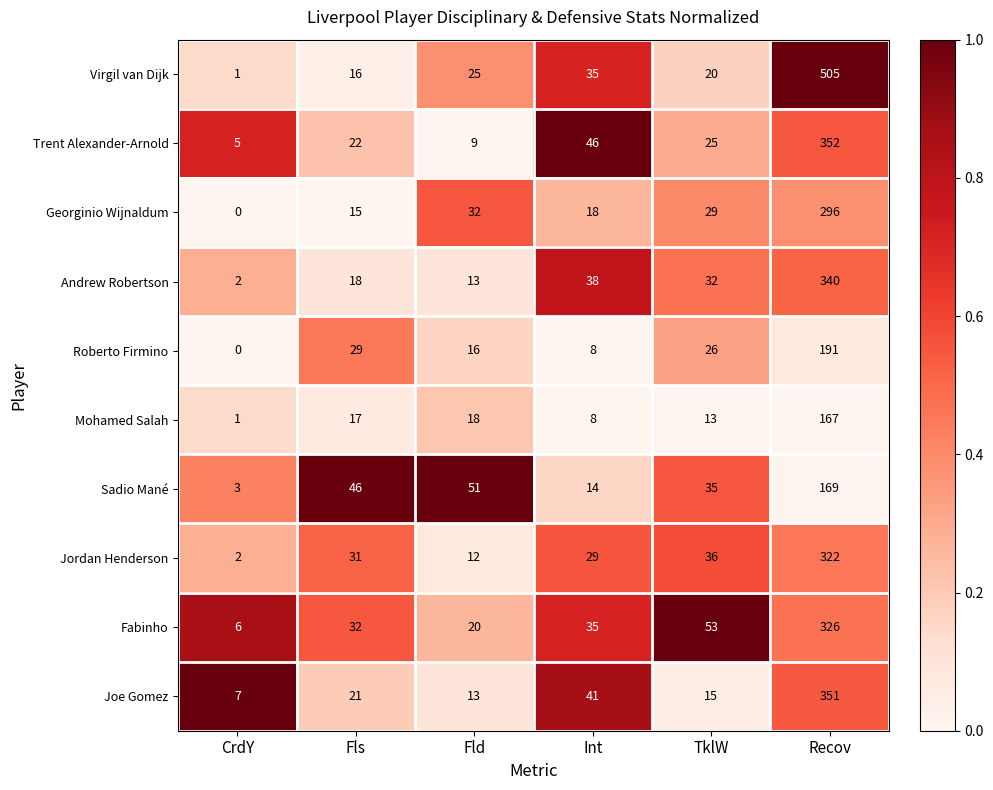

What is the sum of the Virgil van Dijk values at TklW and Int?

55